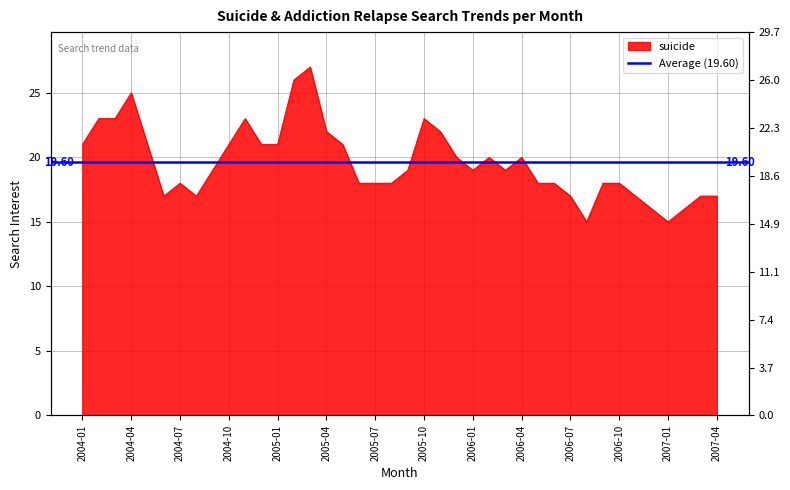

How many points are lower than both their immediate neighbors (excluding endpoints)?

6